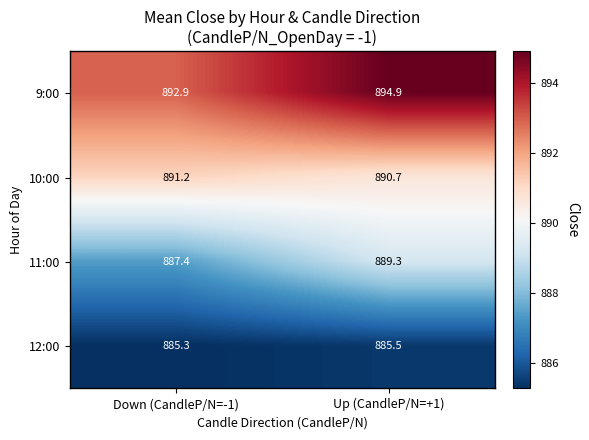

What is the difference between the 11:00 values at Down (CandleP/N=-1) and Up (CandleP/N=+1)?

1.9